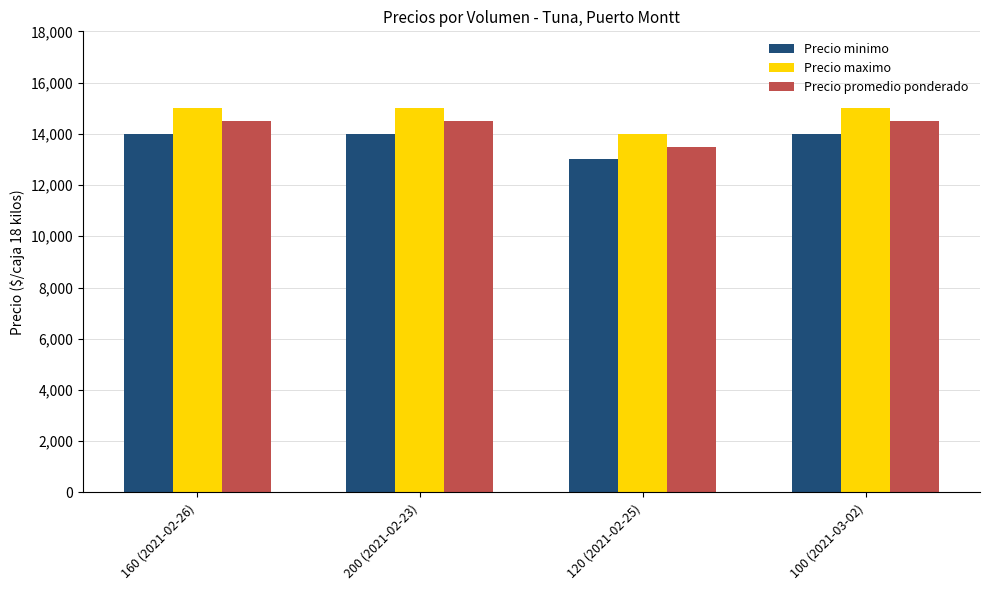

What is the approximate value of Precio promedio ponderado at 200 (2021-02-23), to the nearest 100?

14500